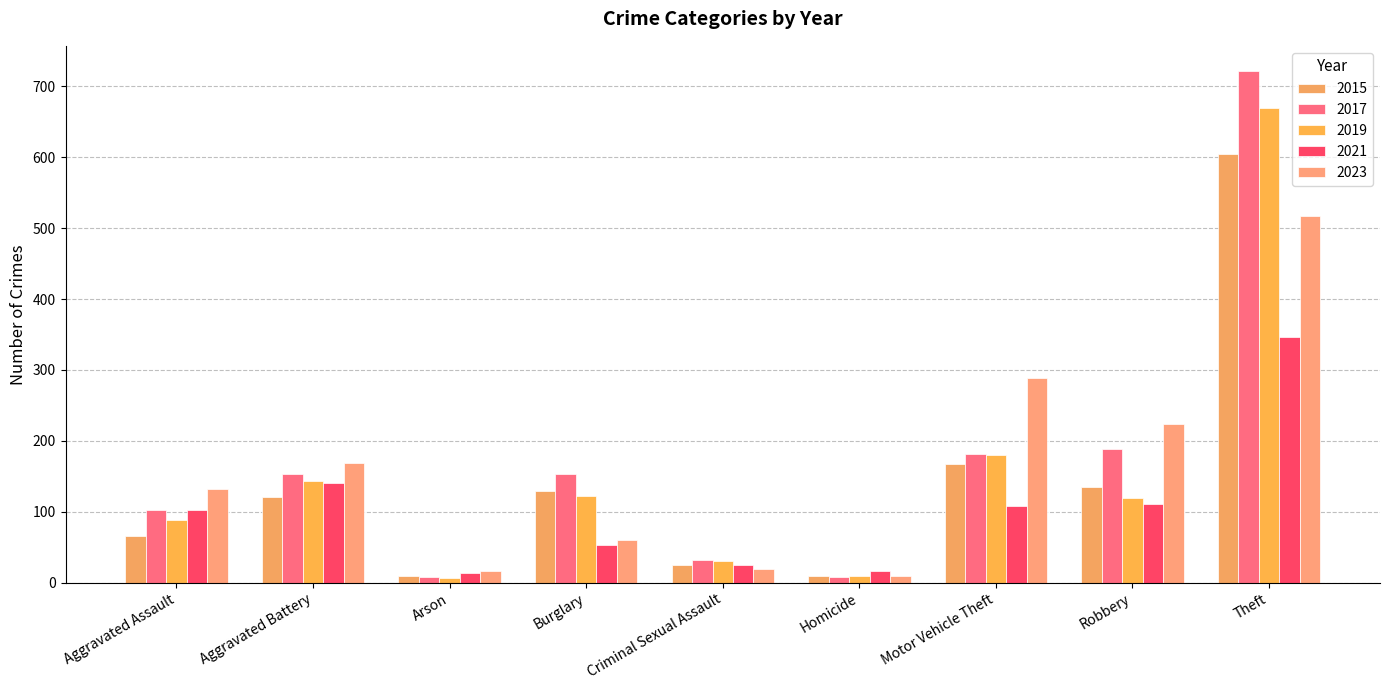

What is the total value across all series at Robbery?

777